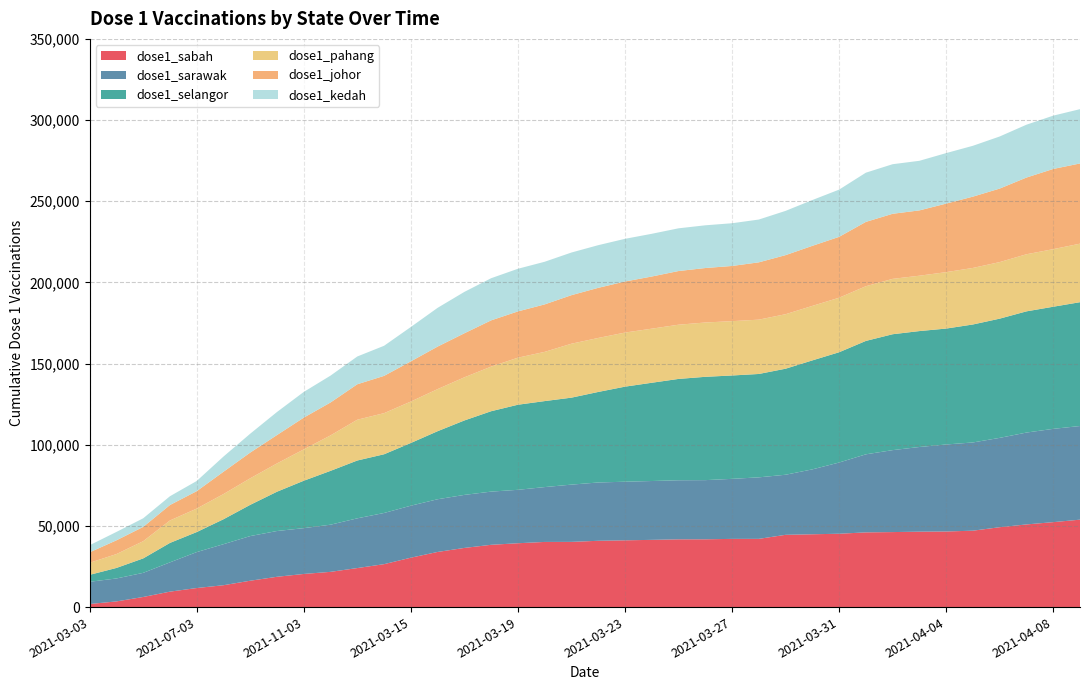

Reading left to right, extract all data points from this chart.

dose1_sabah: 2021-03-03=1898	2021-04-03=3492	2021-05-03=6229	2021-06-03=9515	2021-07-03=11739	2021-08-03=13474	2021-09-03=16245	2021-10-03=18670	2021-11-03=20411	2021-12-03=21708	2021-03-13=24042	2021-03-14=26446	2021-03-15=30433	2021-03-16=33966	2021-03-17=36443	2021-03-18=38369	2021-03-19=39331	2021-03-20=40134	2021-03-21=40168	2021-03-22=40842	2021-03-23=41125	2021-03-24=41415	2021-03-25=41738	2021-03-26=41758	2021-03-27=42018	2021-03-28=42030	2021-03-29=44516	2021-03-30=44858	2021-03-31=45185	2021-04-01=46023	2021-04-02=46202	2021-04-03=46459	2021-04-04=46562	2021-04-05=47071	2021-04-06=49203	2021-04-07=50918	2021-04-08=52322	2021-04-09=53859
dose1_sarawak: 2021-03-03=13691	2021-04-03=14134	2021-05-03=14855	2021-06-03=18034	2021-07-03=22140	2021-08-03=25271	2021-09-03=27500	2021-10-03=28194	2021-11-03=28212	2021-12-03=29052	2021-03-13=30634	2021-03-14=31527	2021-03-15=32028	2021-03-16=32465	2021-03-17=32665	2021-03-18=32762	2021-03-19=32907	2021-03-20=33788	2021-03-21=35272	2021-03-22=35913	2021-03-23=36103	2021-03-24=36244	2021-03-25=36385	2021-03-26=36445	2021-03-27=36972	2021-03-28=37889	2021-03-29=37006	2021-03-30=39970	2021-03-31=43862	2021-04-01=48079	2021-04-02=50482	2021-04-03=52157	2021-04-04=53598	2021-04-05=54344	2021-04-06=55037	2021-04-07=56587	2021-04-08=57466	2021-04-09=57682
dose1_selangor: 2021-03-03=4276	2021-04-03=6483	2021-05-03=8899	2021-06-03=11982	2021-07-03=12336	2021-08-03=15357	2021-09-03=19251	2021-10-03=24211	2021-11-03=29208	2021-12-03=33163	2021-03-13=35620	2021-03-14=36163	2021-03-15=38632	2021-03-16=41913	2021-03-17=45854	2021-03-18=49521	2021-03-19=52412	2021-03-20=52971	2021-03-21=53566	2021-03-22=55763	2021-03-23=58552	2021-03-24=60521	2021-03-25=62418	2021-03-26=63640	2021-03-27=63675	2021-03-28=63675	2021-03-29=65313	2021-03-30=67128	2021-03-31=67931	2021-04-01=69852	2021-04-02=71389	2021-04-03=71403	2021-04-04=71405	2021-04-05=72666	2021-04-06=73433	2021-04-07=74659	2021-04-08=75225	2021-04-09=76273
dose1_pahang: 2021-03-03=7415	2021-04-03=8546	2021-05-03=10599	2021-06-03=13830	2021-07-03=14473	2021-08-03=15521	2021-09-03=16342	2021-10-03=17434	2021-11-03=19314	2021-12-03=21841	2021-03-13=25128	2021-03-14=25325	2021-03-15=25525	2021-03-16=25933	2021-03-17=26574	2021-03-18=27480	2021-03-19=28977	2021-03-20=30320	2021-03-21=33227	2021-03-22=33257	2021-03-23=33317	2021-03-24=33320	2021-03-25=33399	2021-03-26=33457	2021-03-27=33463	2021-03-28=33466	2021-03-29=33571	2021-03-30=33573	2021-03-31=33588	2021-04-01=33693	2021-04-02=34109	2021-04-03=34109	2021-04-04=34758	2021-04-05=34836	2021-04-06=34842	2021-04-07=35174	2021-04-08=35469	2021-04-09=36049
dose1_johor: 2021-03-03=6454	2021-04-03=8470	2021-05-03=8802	2021-06-03=9515	2021-07-03=10719	2021-08-03=13746	2021-09-03=15843	2021-10-03=17476	2021-11-03=19559	2021-12-03=20276	2021-03-13=21835	2021-03-14=22965	2021-03-15=24749	2021-03-16=26185	2021-03-17=27131	2021-03-18=28489	2021-03-19=28510	2021-03-20=29238	2021-03-21=29901	2021-03-22=30868	2021-03-23=31451	2021-03-24=32126	2021-03-25=33061	2021-03-26=33553	2021-03-27=34000	2021-03-28=35303	2021-03-29=36391	2021-03-30=36992	2021-03-31=37494	2021-04-01=39624	2021-04-02=40088	2021-04-03=40227	2021-04-04=42214	2021-04-05=43917	2021-04-06=45284	2021-04-07=47250	2021-04-08=49401	2021-04-09=49401
dose1_kedah: 2021-03-03=4388	2021-04-03=5171	2021-05-03=5306	2021-06-03=5414	2021-07-03=6269	2021-08-03=9358	2021-09-03=11638	2021-10-03=14200	2021-11-03=15834	2021-12-03=16546	2021-03-13=17114	2021-03-14=18539	2021-03-15=21171	2021-03-16=23871	2021-03-17=25492	2021-03-18=25958	2021-03-19=26259	2021-03-20=26265	2021-03-21=26271	2021-03-22=26287	2021-03-23=26293	2021-03-24=26310	2021-03-25=26316	2021-03-26=26316	2021-03-27=26316	2021-03-28=26355	2021-03-29=27257	2021-03-30=28209	2021-03-31=29089	2021-04-01=30316	2021-04-02=30536	2021-04-03=30550	2021-04-04=31115	2021-04-05=31324	2021-04-06=32089	2021-04-07=32556	2021-04-08=32836	2021-04-09=33449